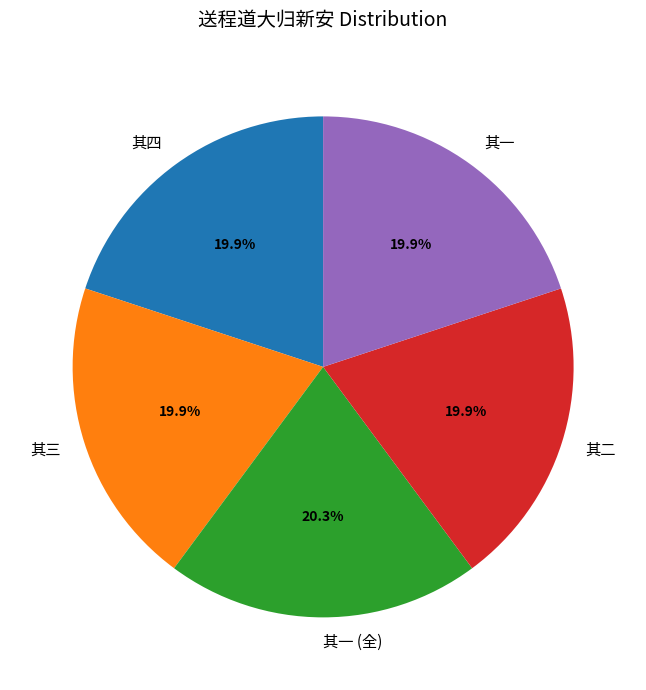

Do 其二 and 其一 (全) together represent more than half of the pie?

No